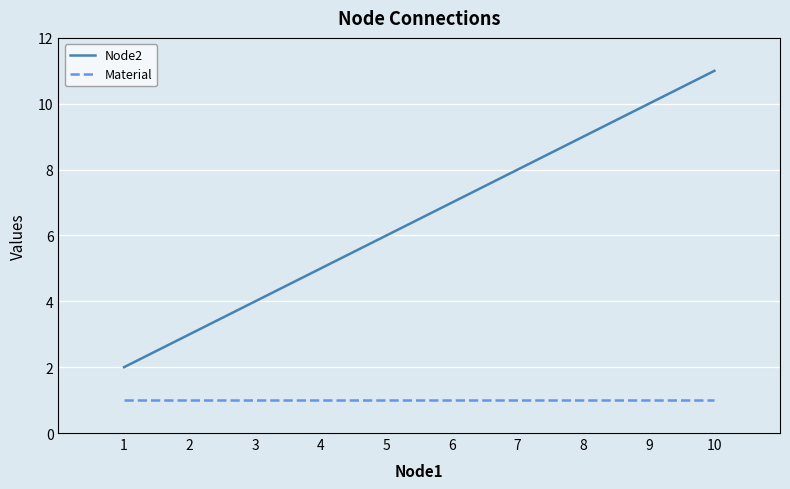

What is the maximum value shown in the chart?

11